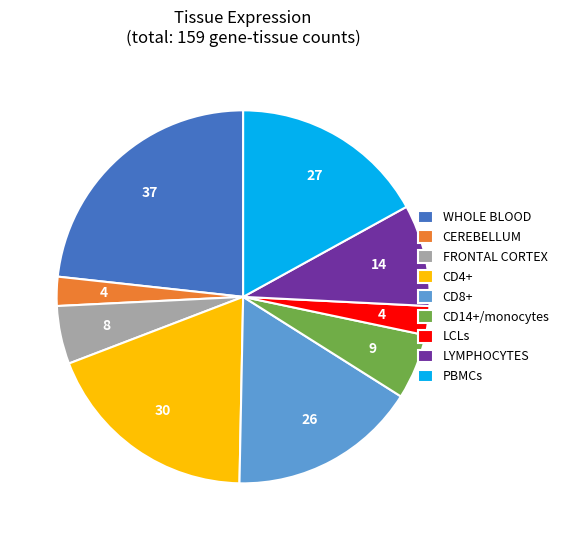

Is there any slice that represents more than half of the pie?

No